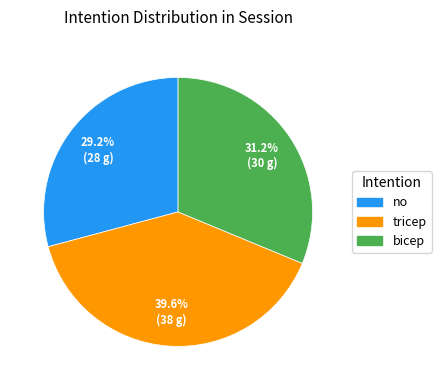

Which category has the biggest portion of the pie?

tricep